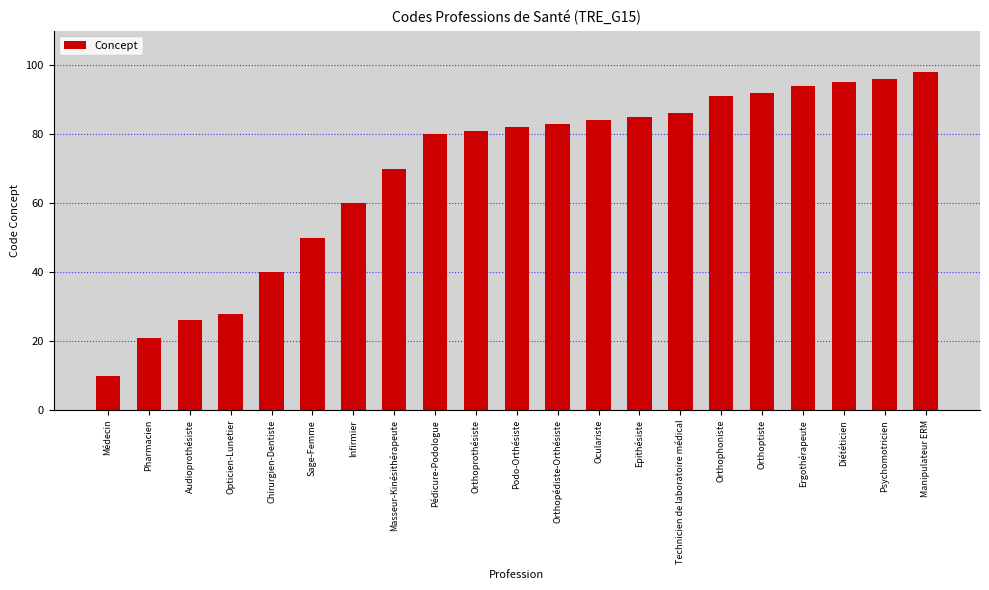

Between Chirurgien-Dentiste and Epithésiste, which is larger?

Epithésiste